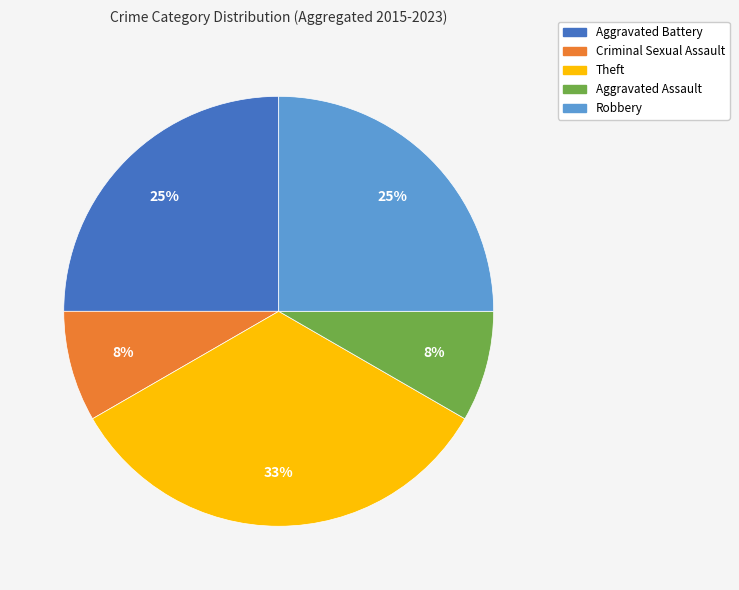

Is there a majority slice in this chart?

No